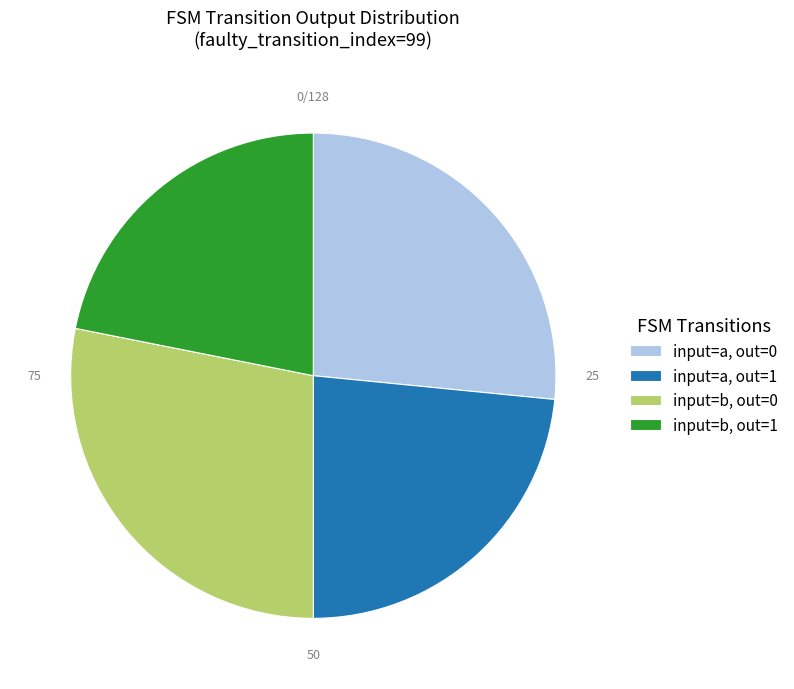

Is it true that input=a, out=0 is 19% of the pie?

False